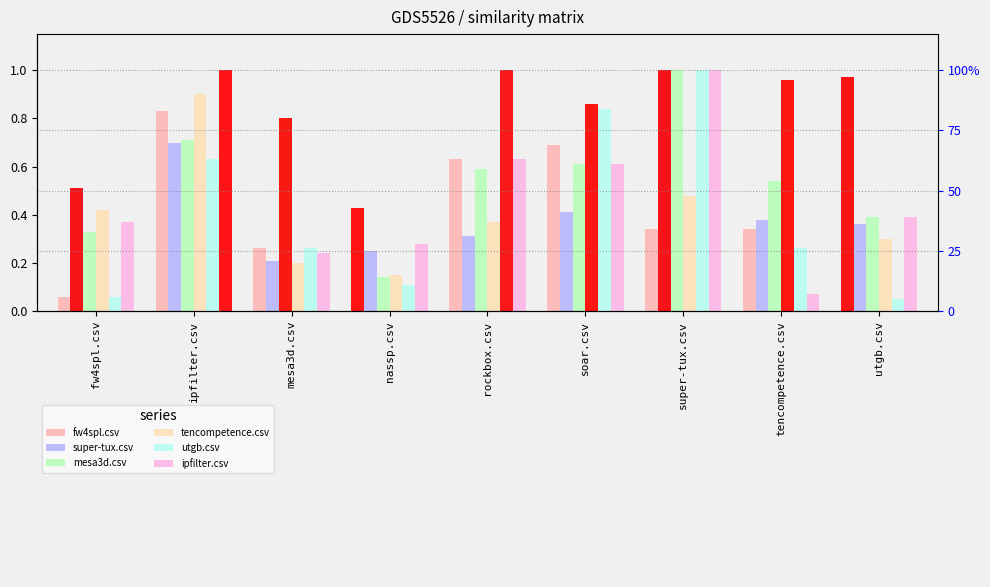

What is the label of the 6th bar from the right?

nassp.csv